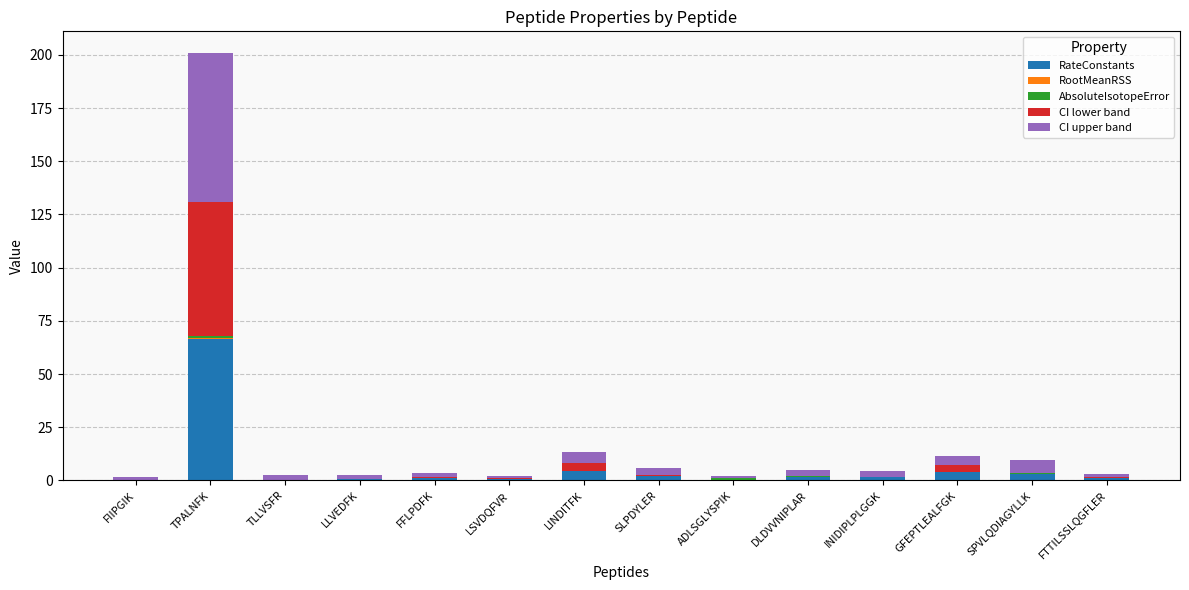

What is the maximum value for RateConstants?

66.6